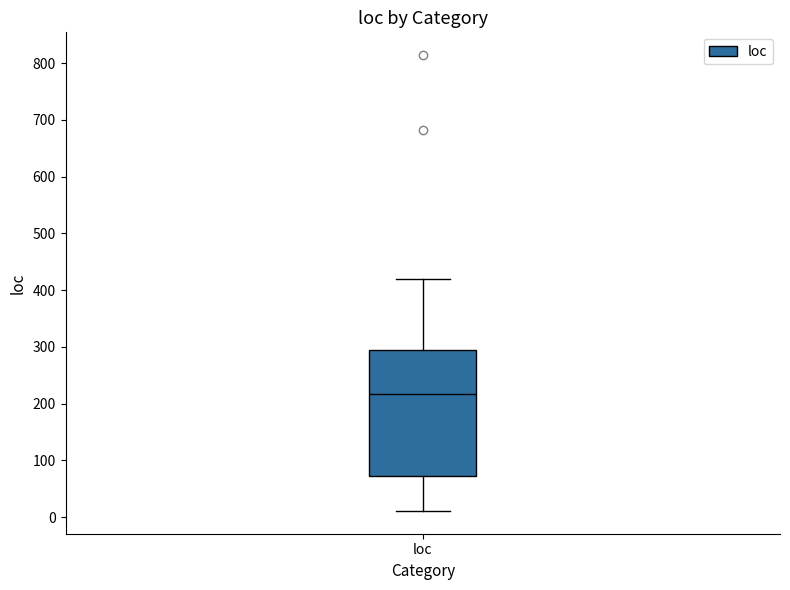

Where does the upper whisker of the box for loc end on the y-axis? The values are not printed on the chart, so give them approximately, as read against the axis.

420